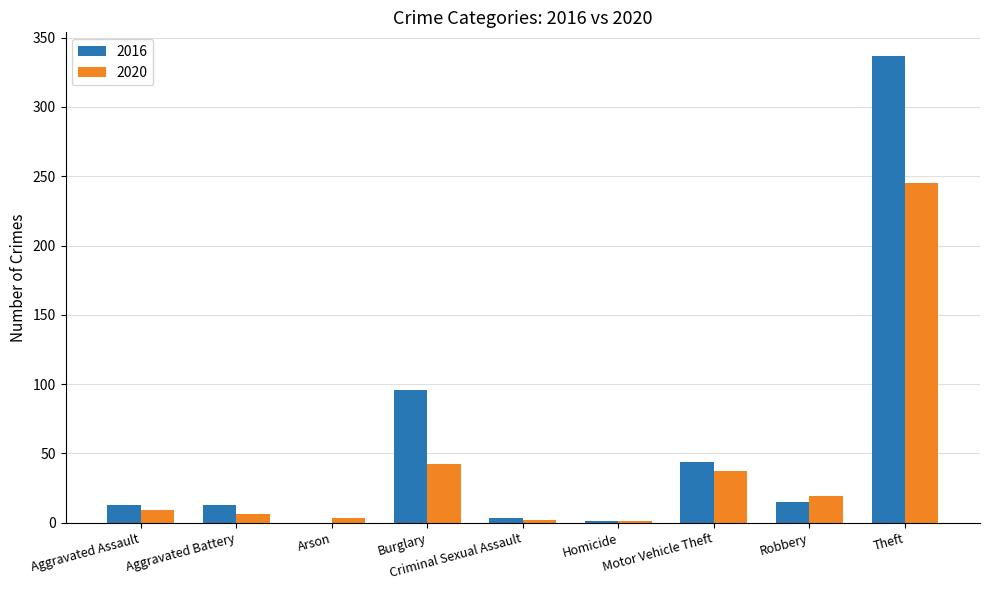

How many distinct data groups are displayed?

2